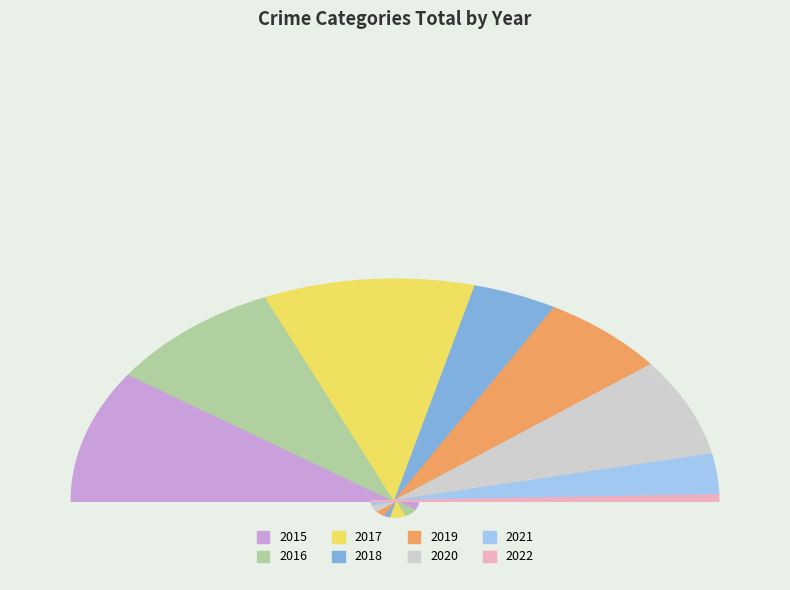

To the nearest percent, what percentage of the pie is 2019?

13%